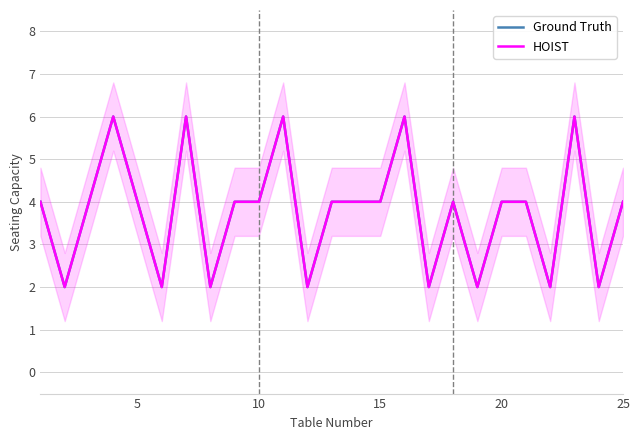

True or false: HOIST and Ground Truth cross at least once.

False